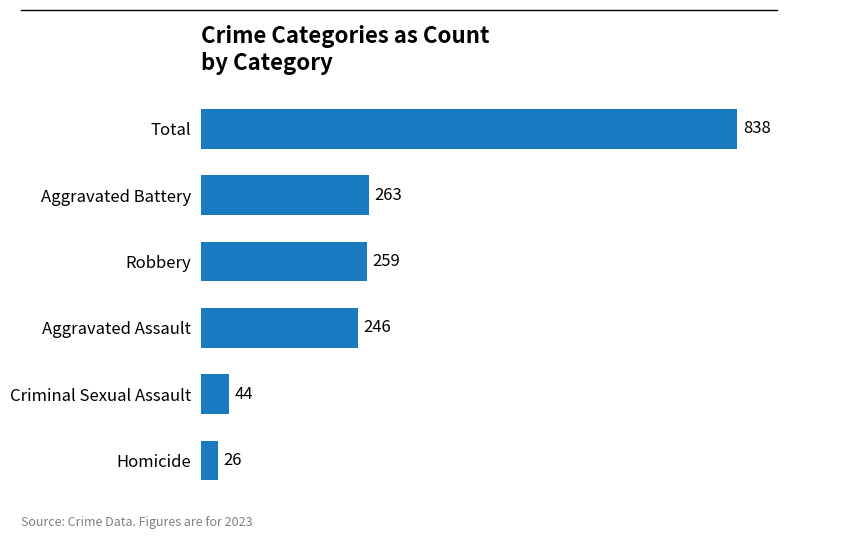

List the labels in order of value, smallest first.

Homicide, Criminal Sexual Assault, Aggravated Assault, Robbery, Aggravated Battery, Total